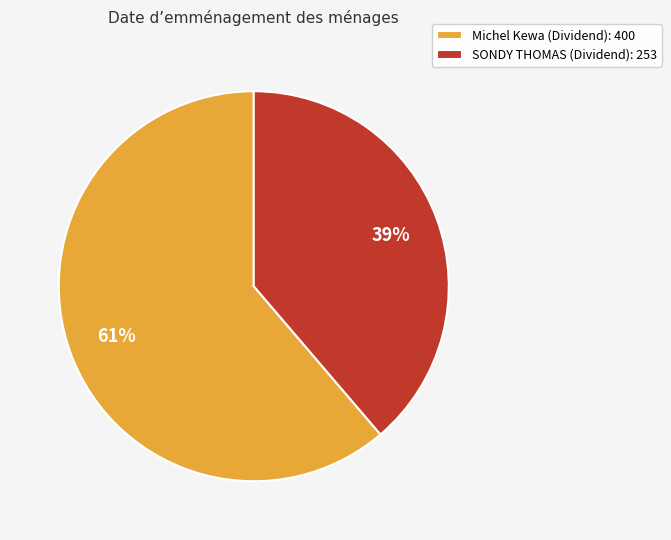

Between Michel Kewa (Dividend) and SONDY THOMAS (Dividend), which is larger?

Michel Kewa (Dividend)